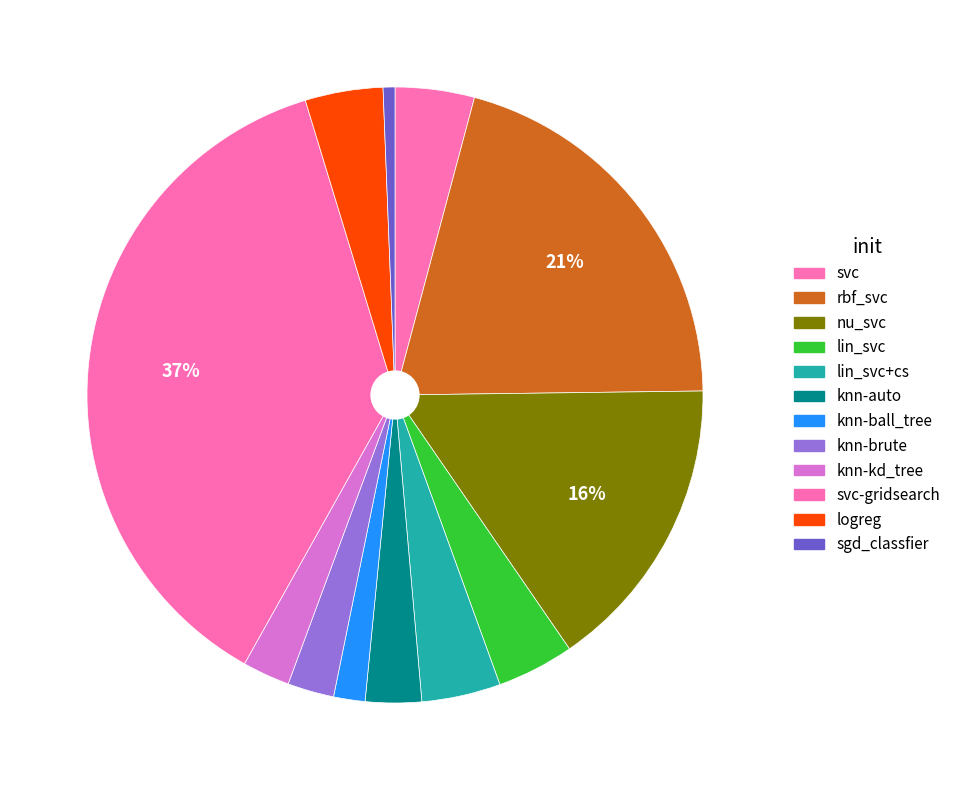

What is the largest slice in the pie chart?

svc-gridsearch